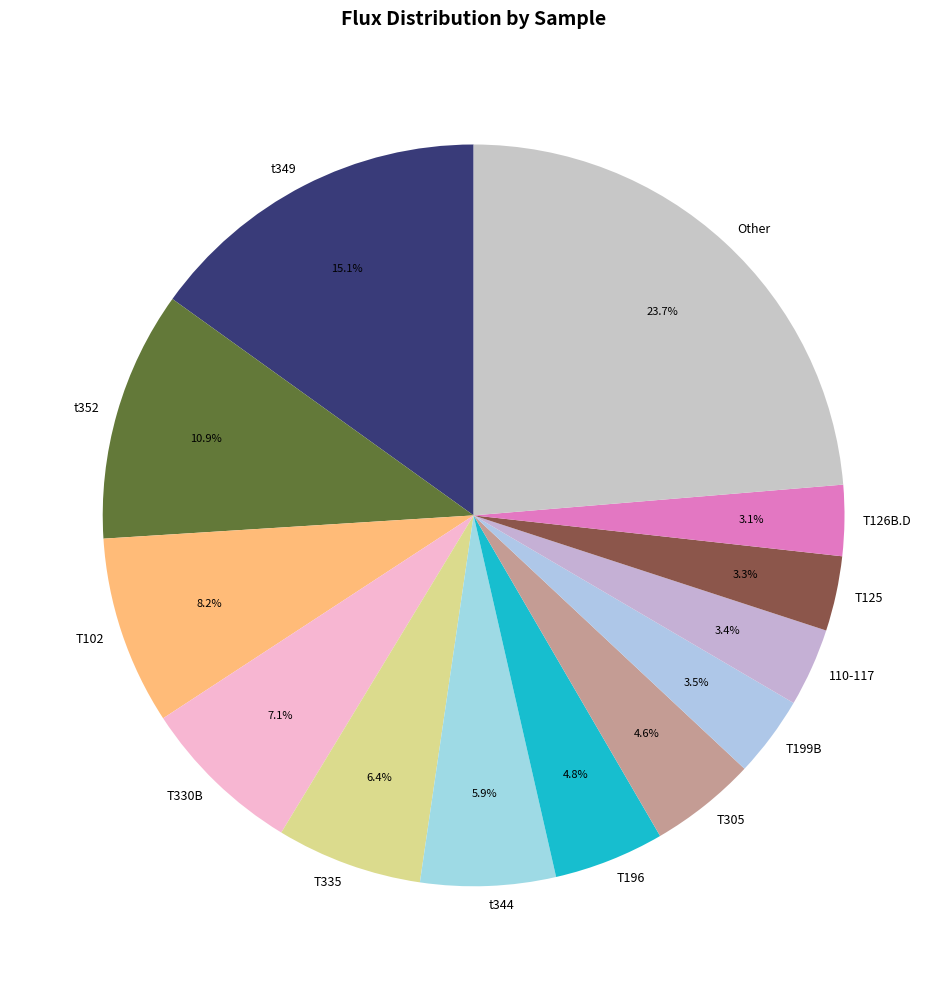

Is the sum of t352 and t349 greater than half?

No